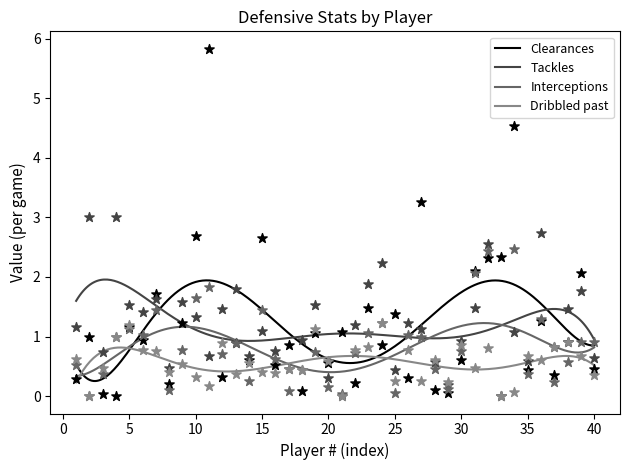

Is the value of Tackles at 20 greater than the value of Clearances at 11?

No